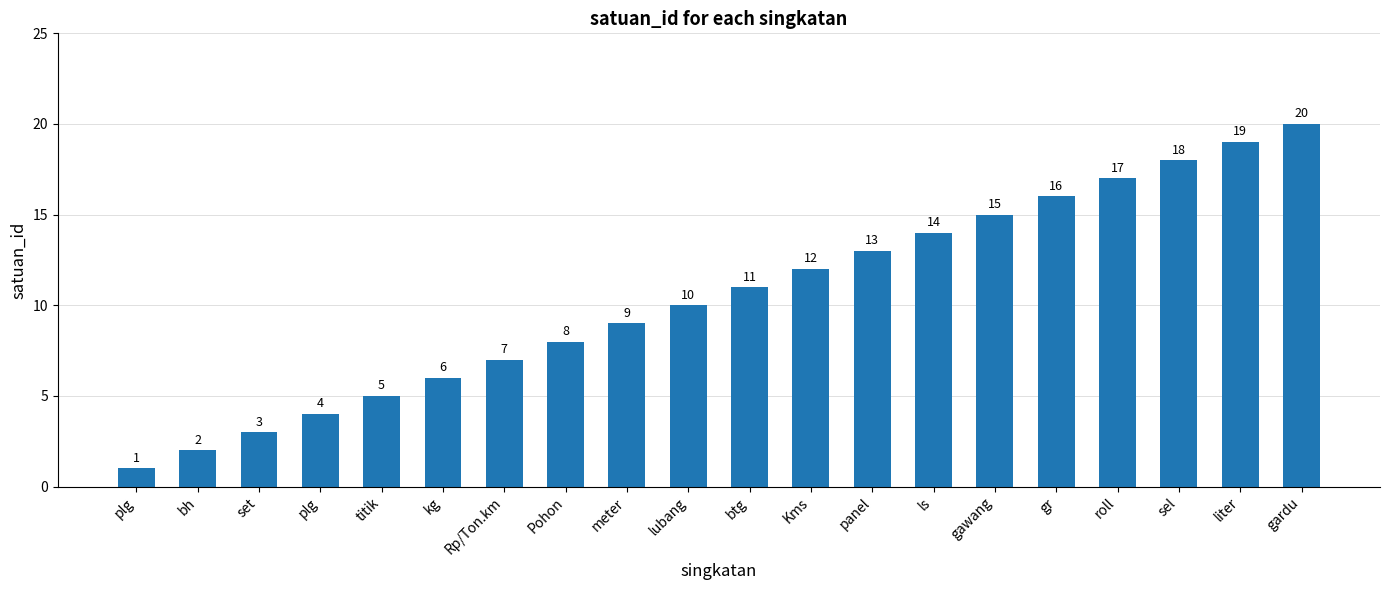

Reading left to right, transcribe all the data shown in this chart.

plg=1	bh=2	set=3	plg=4	titik=5	kg=6	Rp/Ton.km=7	Pohon=8	meter=9	lubang=10	btg=11	Kms=12	panel=13	ls=14	gawang=15	gr=16	roll=17	sel=18	liter=19	gardu=20